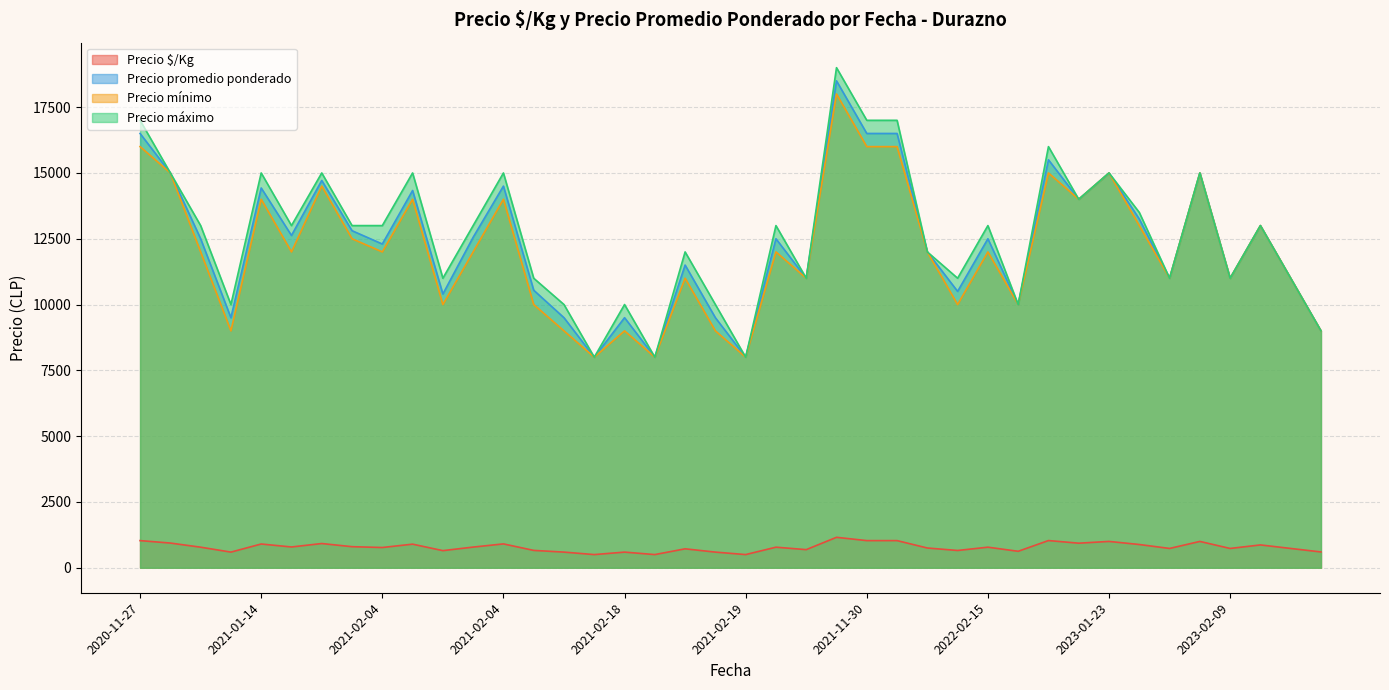

How many interior local valleys does the Precio máximo series have?

13